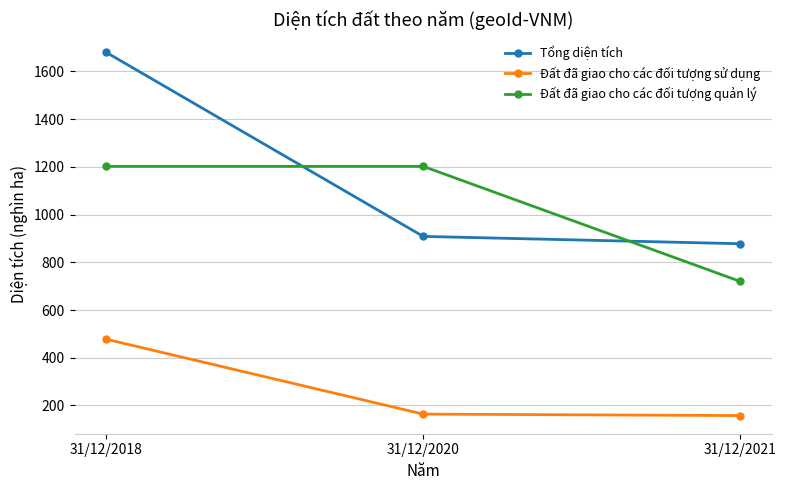

How many categories are shown in the chart?

3